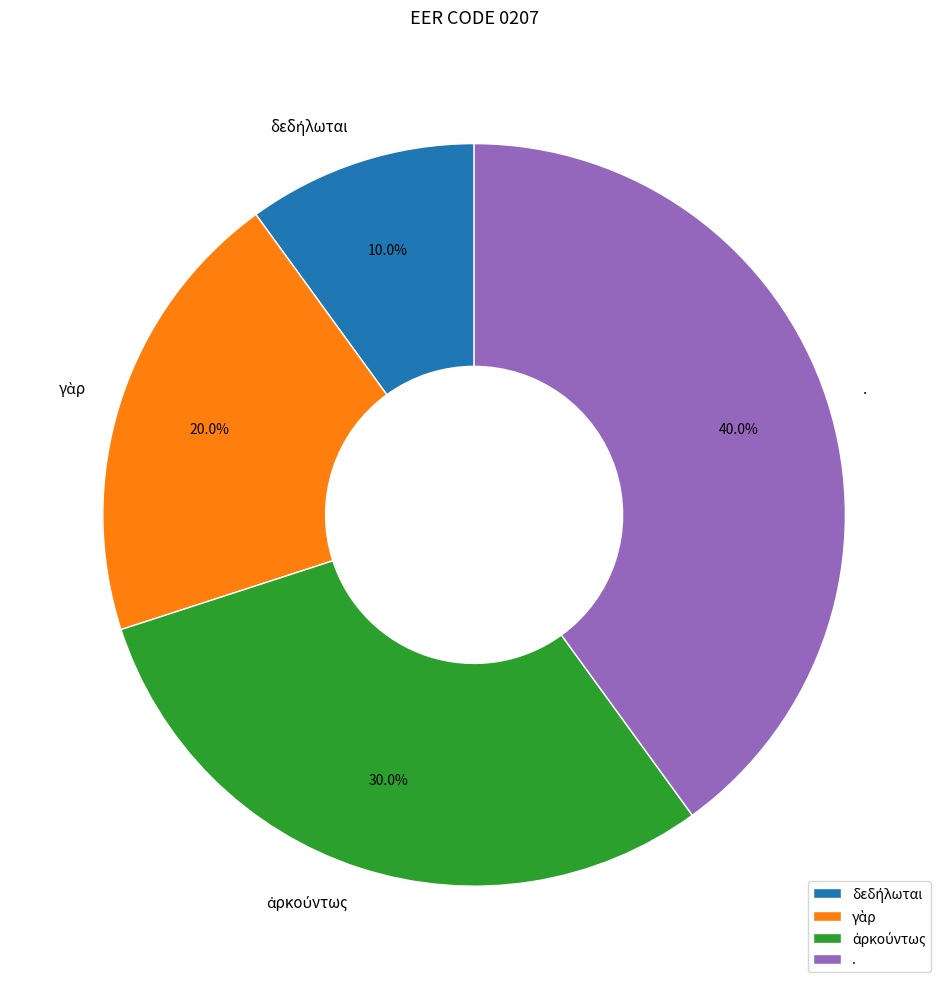

Which slice is the largest?

.